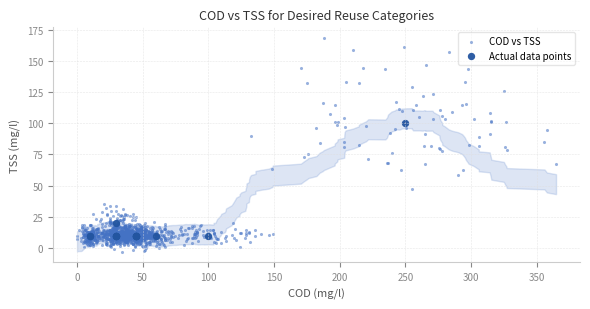

Which series contains the lowest Y value?

COD vs TSS